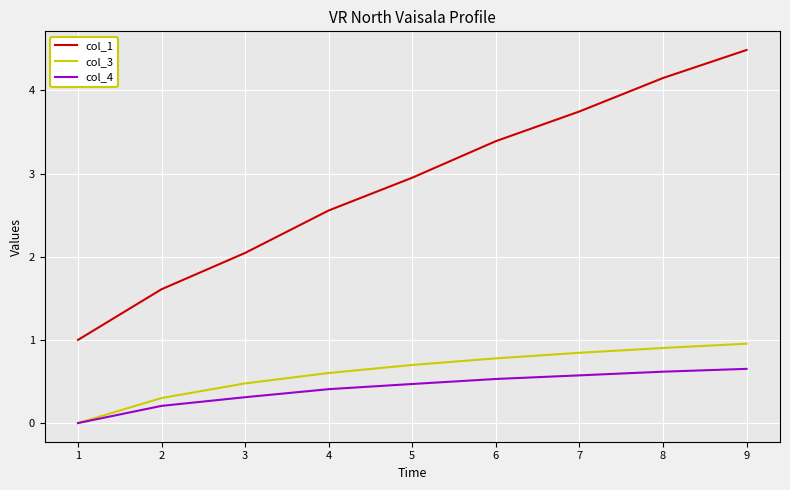

Which series has the widest spread of values?

col_1